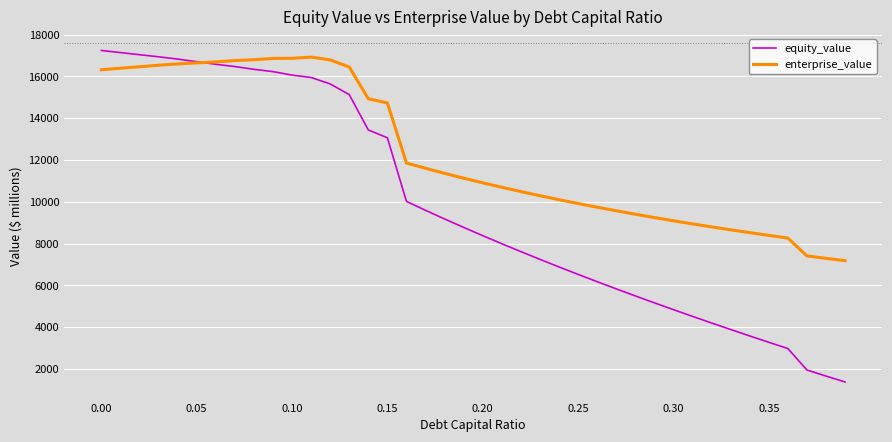

What is the minimum value shown in the chart?

1379.1